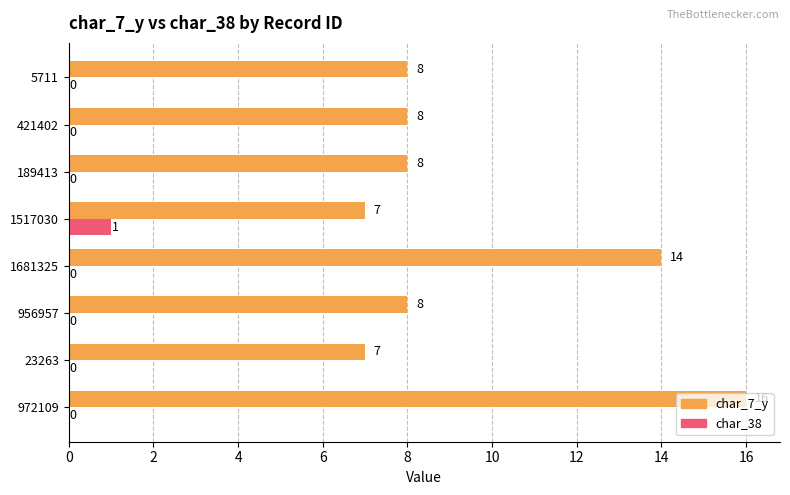

What is the sum of the char_7_y values at 956957 and 189413?

16